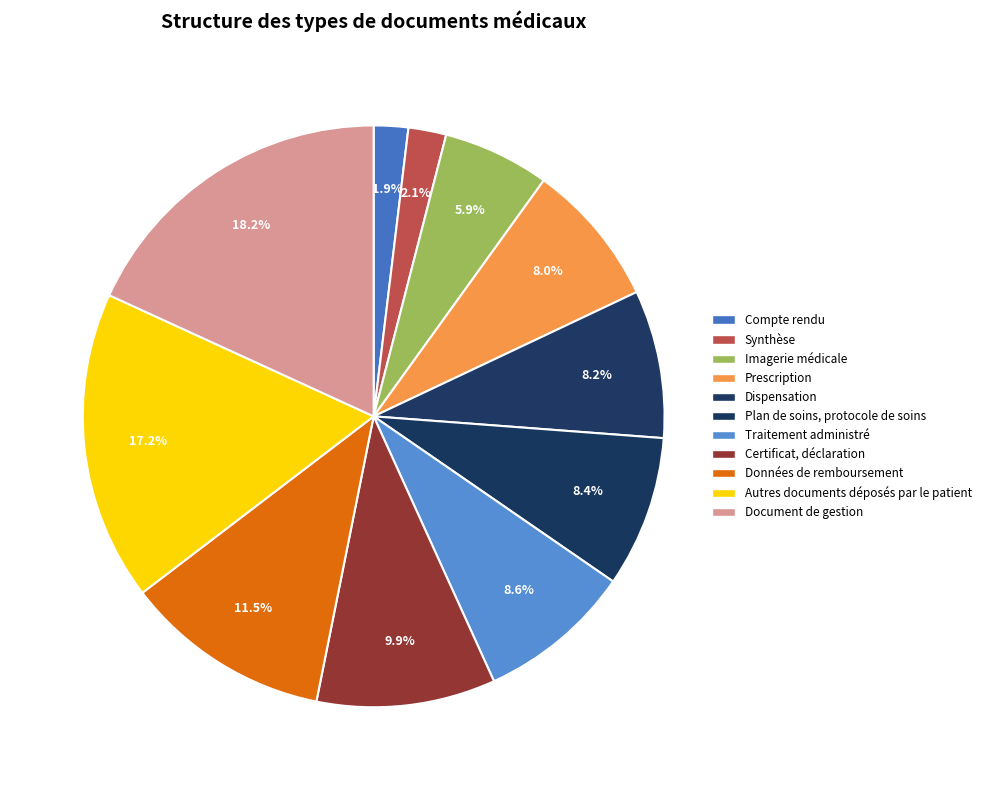

What portion of the pie excludes Certificat, déclaration?

90.1%